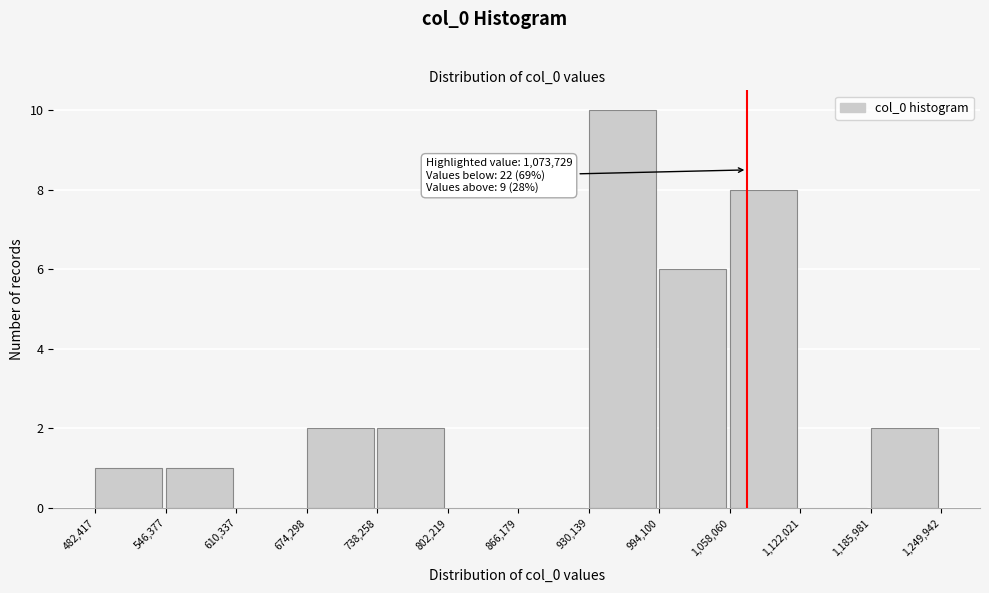

Which range on the x-axis has the tallest bar?

930,139 to 994,100